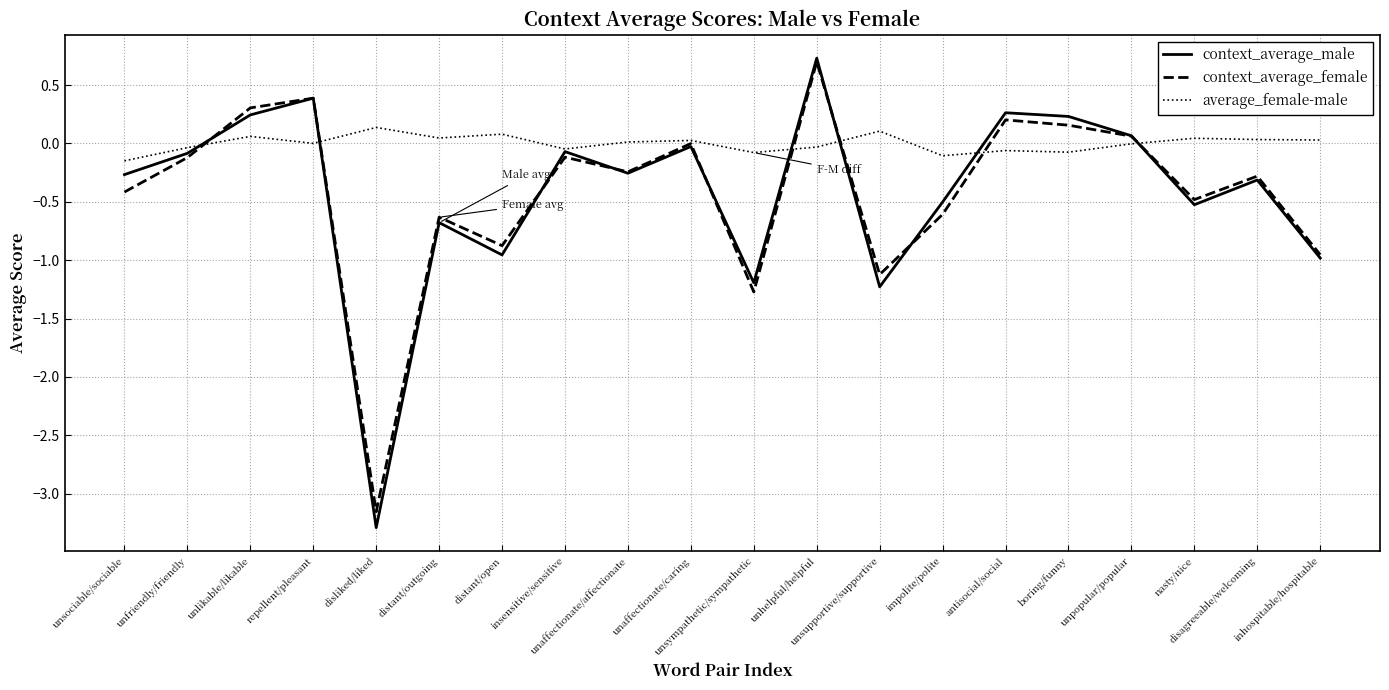

At which label does average_female-male reach its minimum?

unsociable/sociable